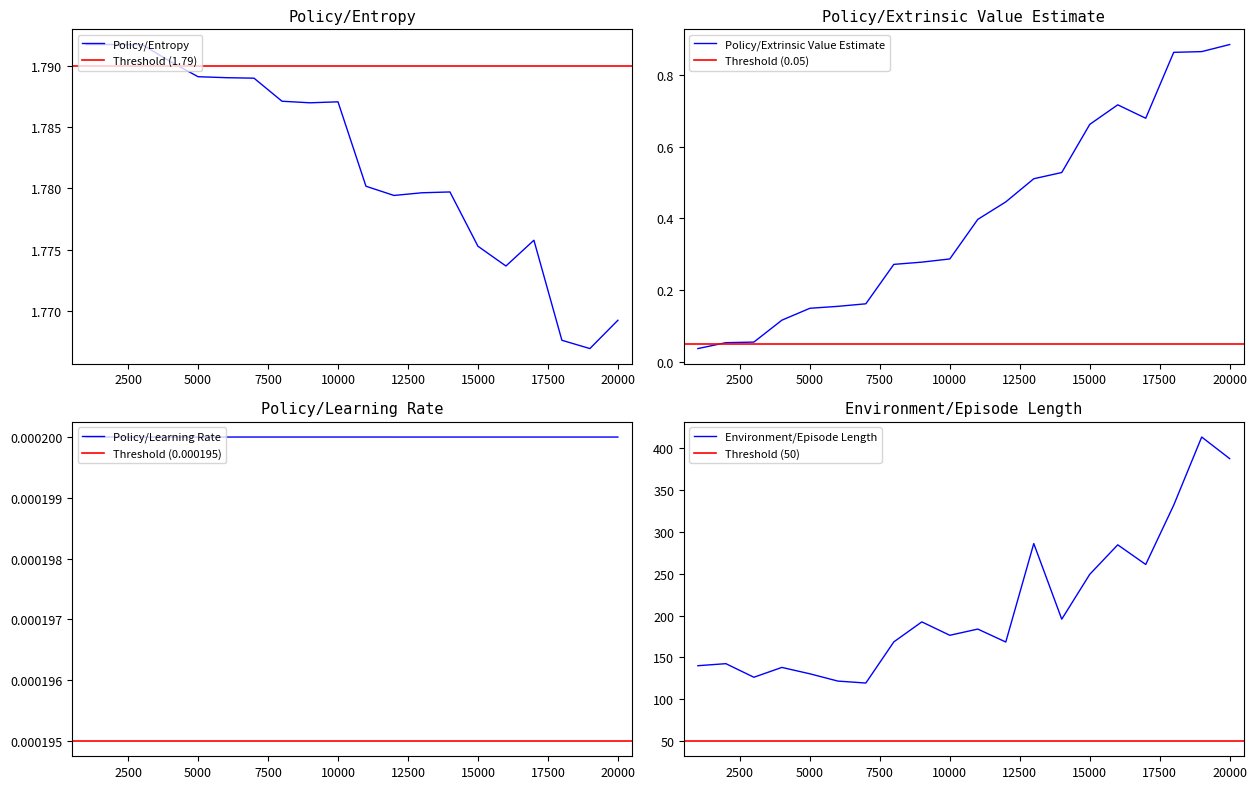

Which category has the highest value in the Policy/Extrinsic Value Estimate series?

20000